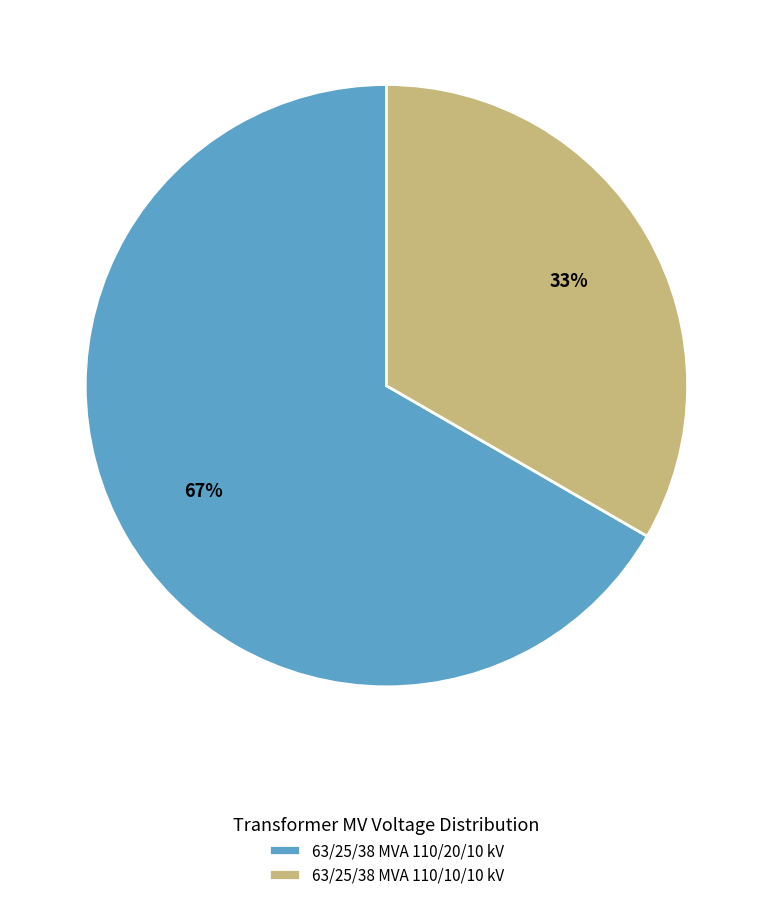

To the nearest percent, what percentage of the pie is 63/25/38 MVA 110/20/10 kV?

67%